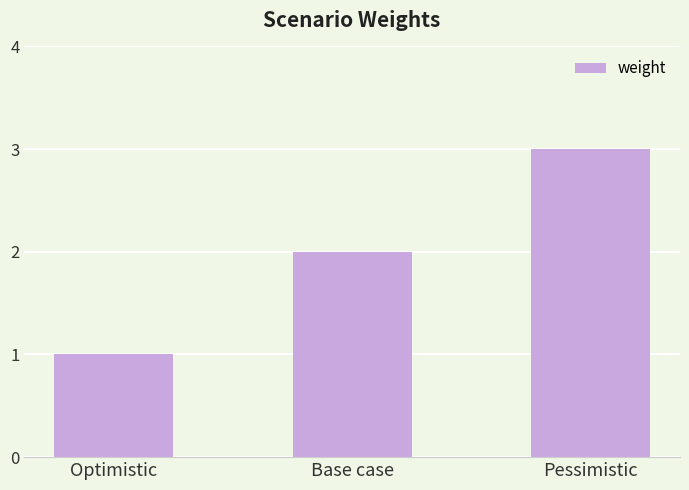

Are the bars horizontal?

No